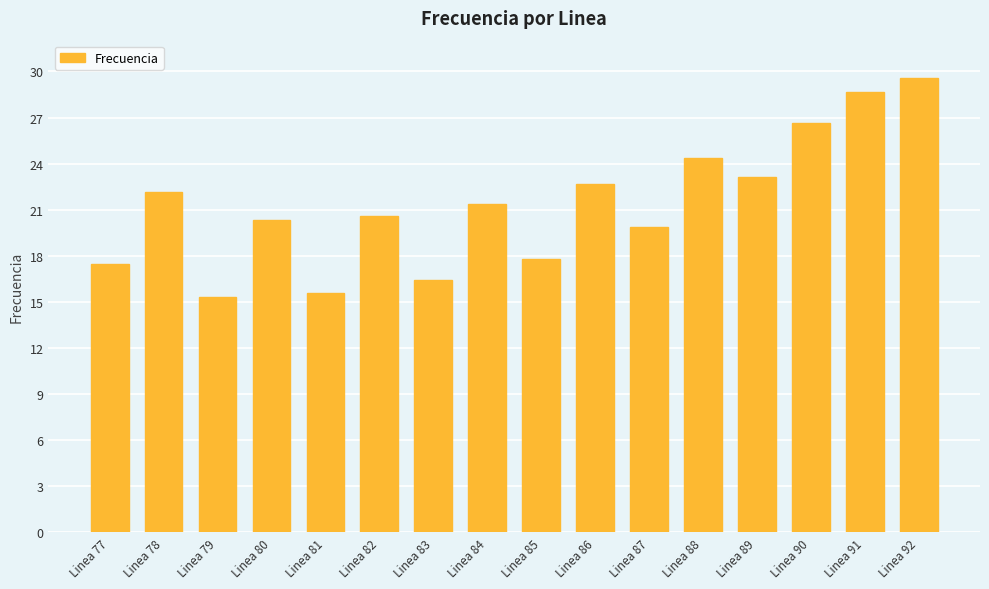

How many values are below 21?

8